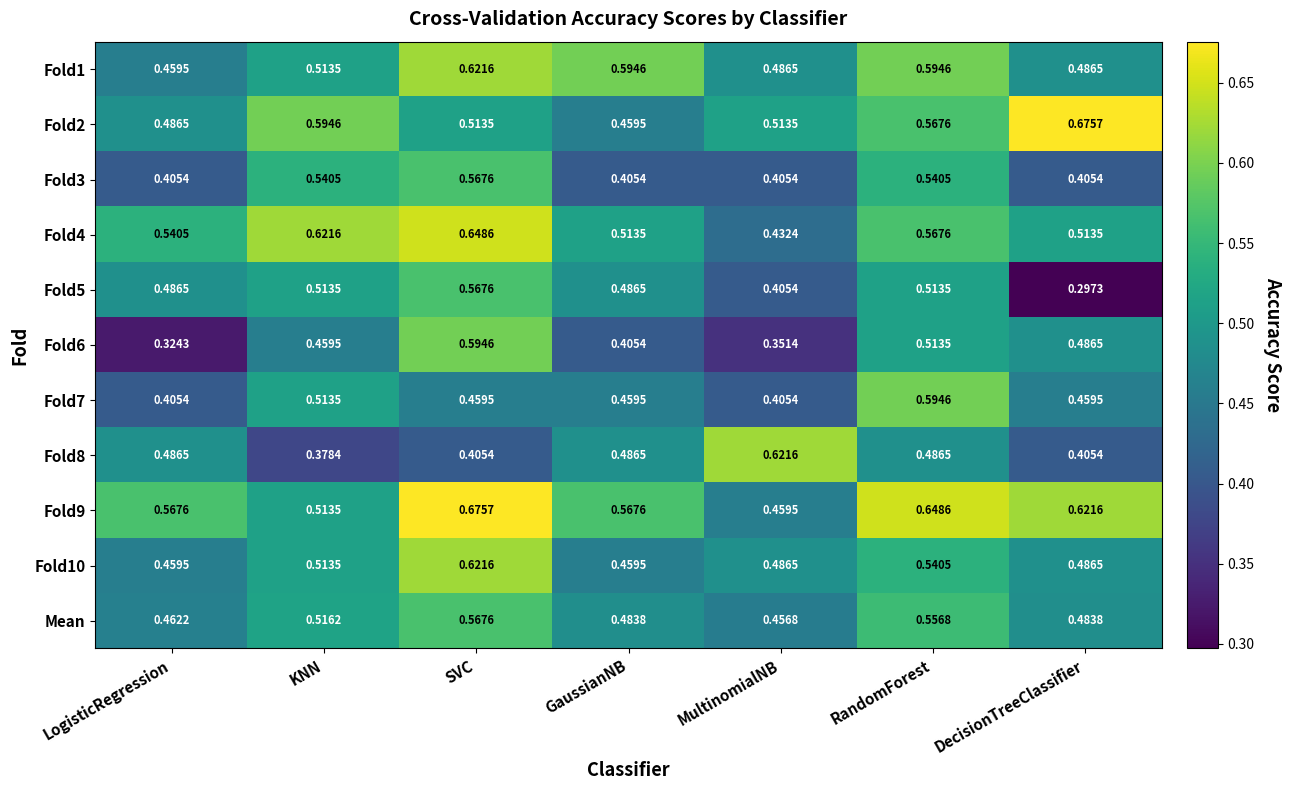

Where is Mean nearest to the value 0?

MultinomialNB